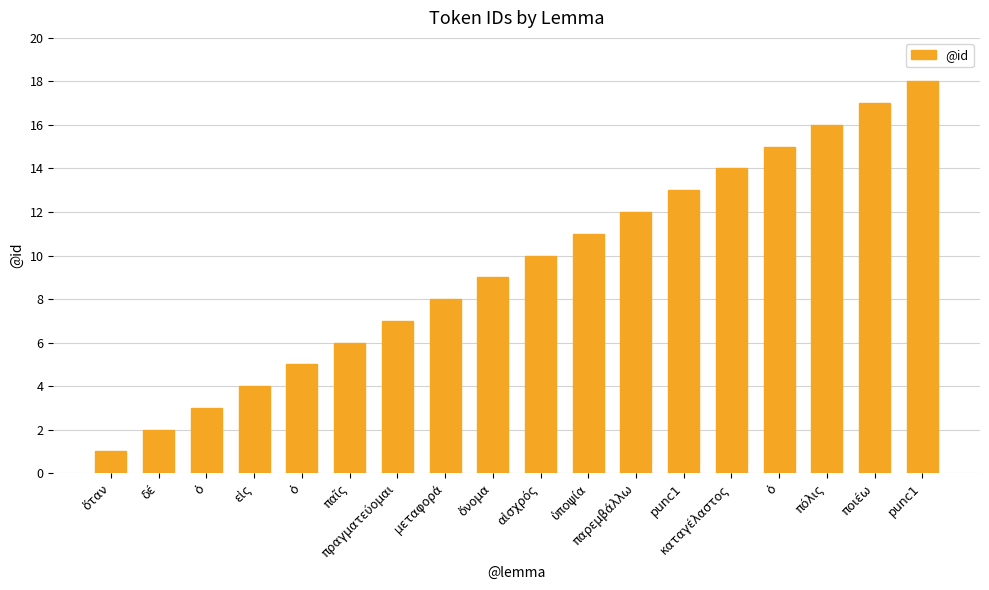

How many series are shown in this chart?

1